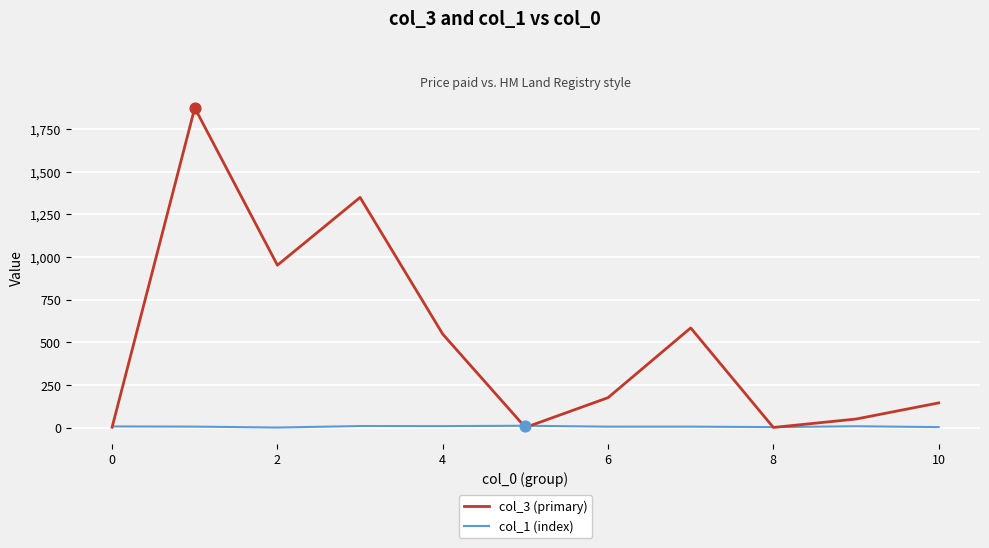

What are all the series names shown in the legend?

col_3 (primary), col_1 (index)